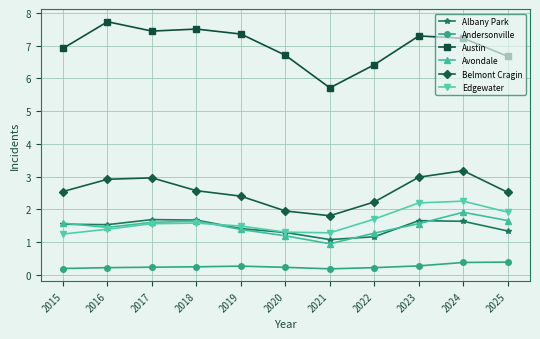

At which category does the chart reach its peak across all series?

2016